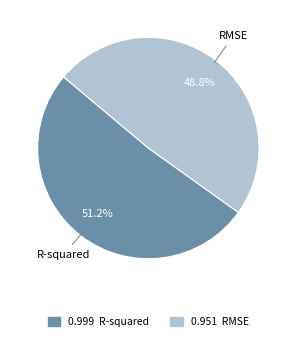

What is the largest slice in the pie chart?

R-squared